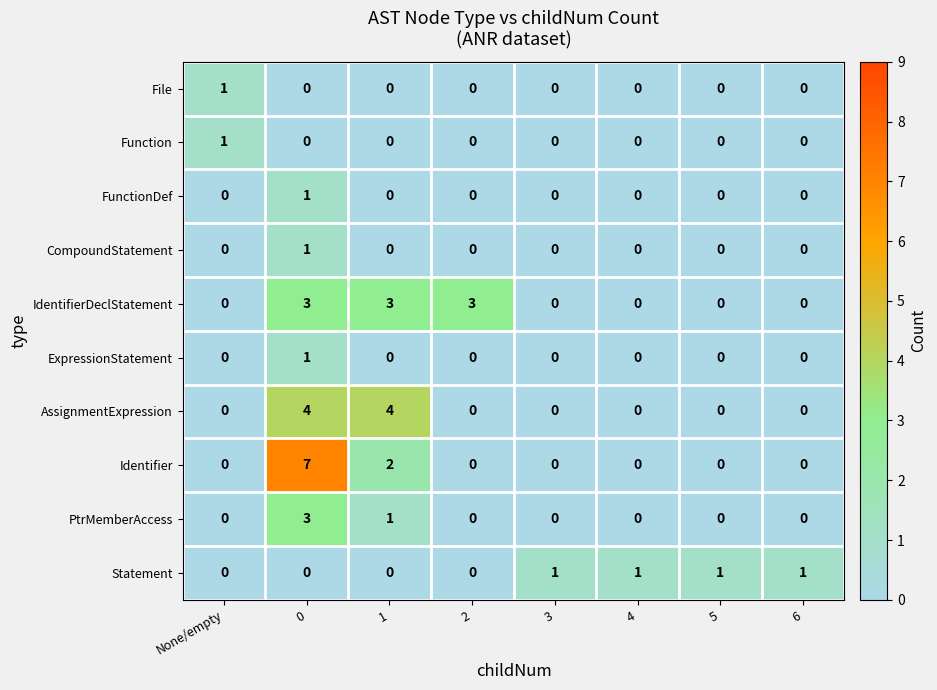

Between None/empty and 1, which series saw the biggest shift?

AssignmentExpression